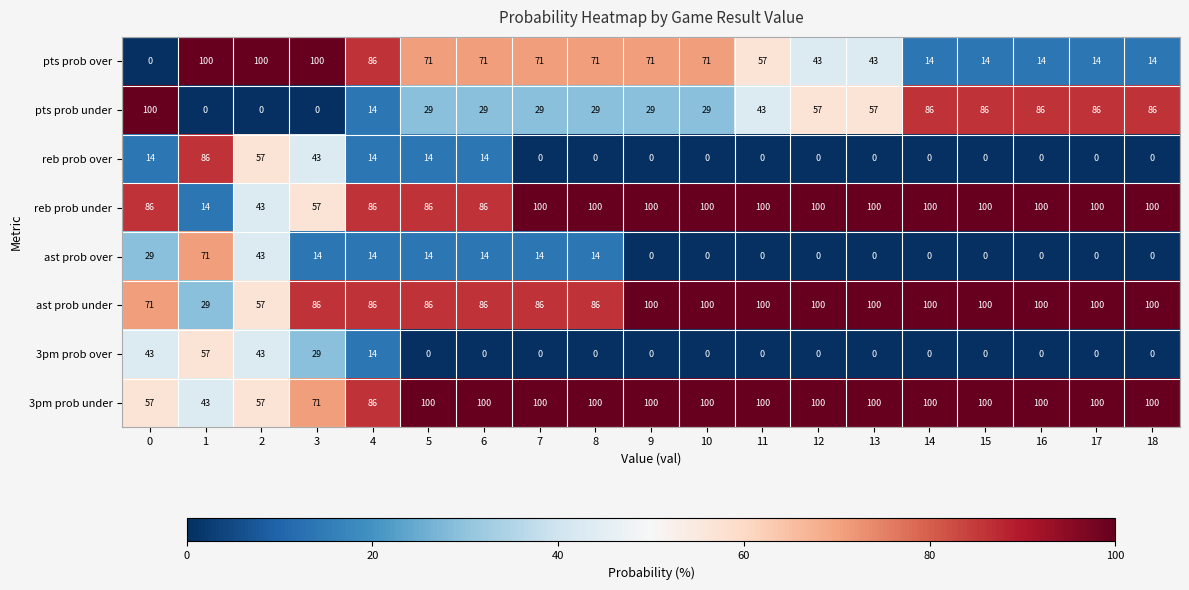

At how many categories does at least one series exceed 53?

19